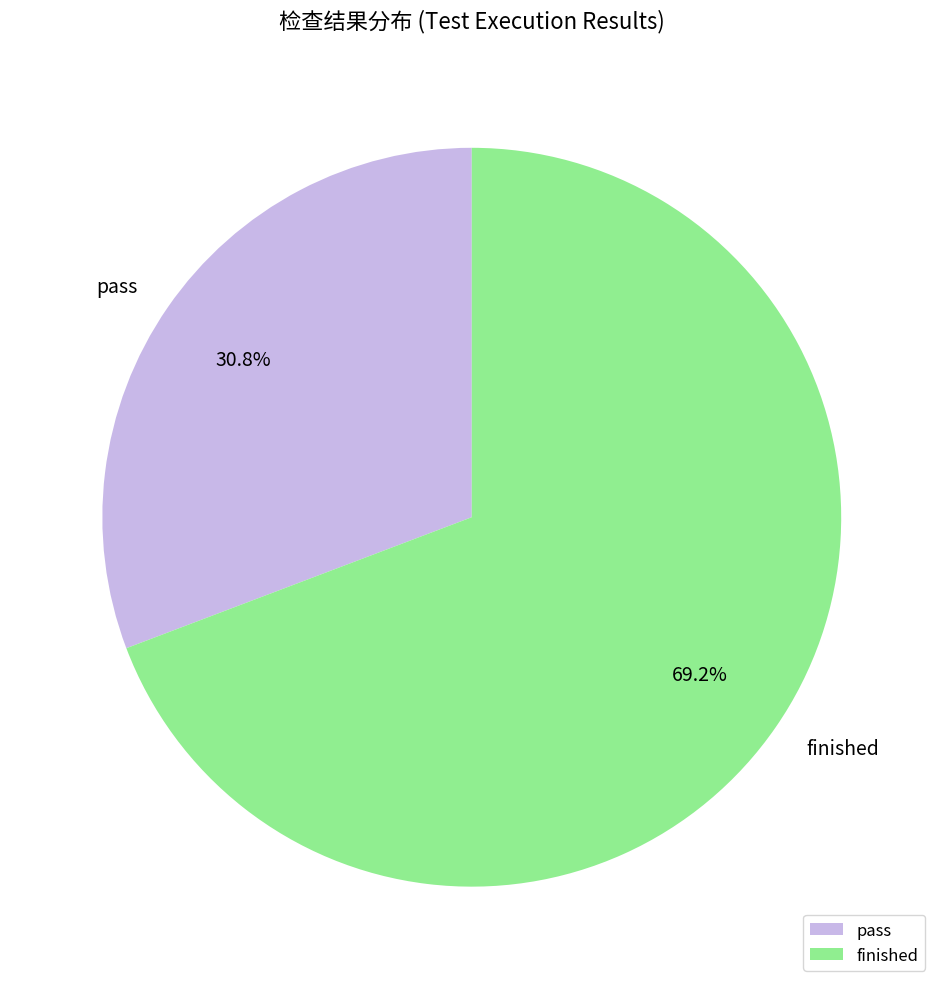

Count the number of slices in the pie.

2